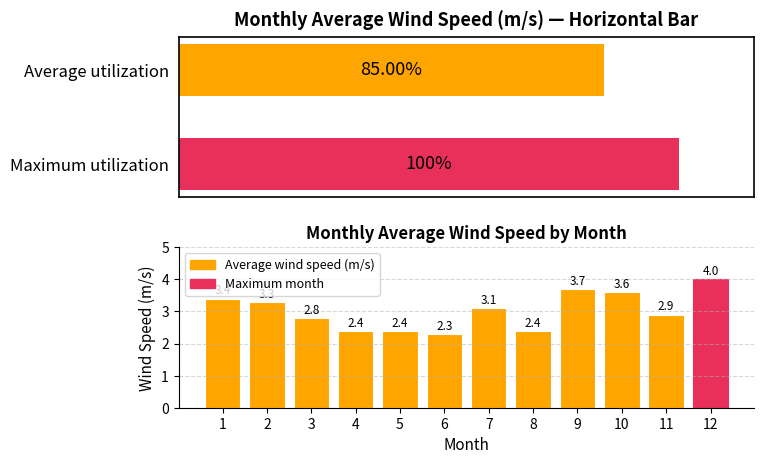

What is the difference between the second highest and minimum values?

1.4